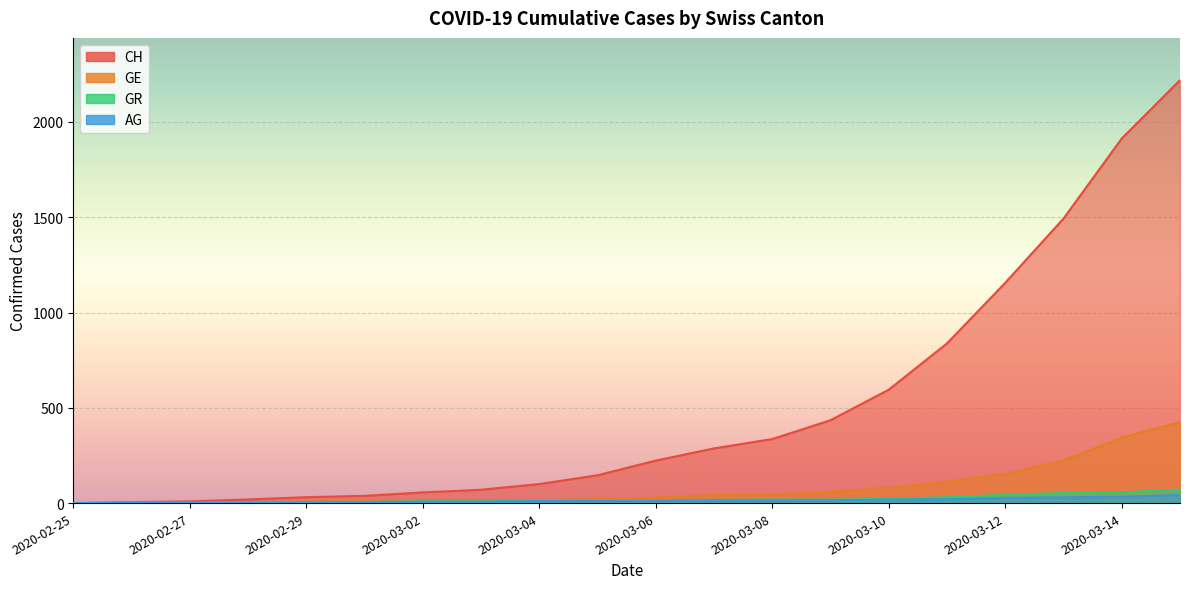

True or false: GR and AG intersect in this chart.

False